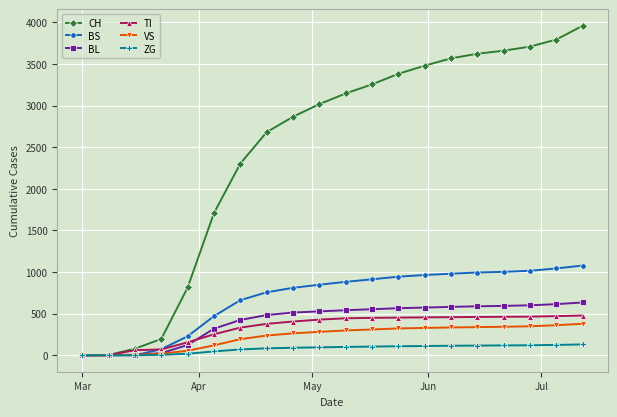

Which series has the widest spread of values?

CH